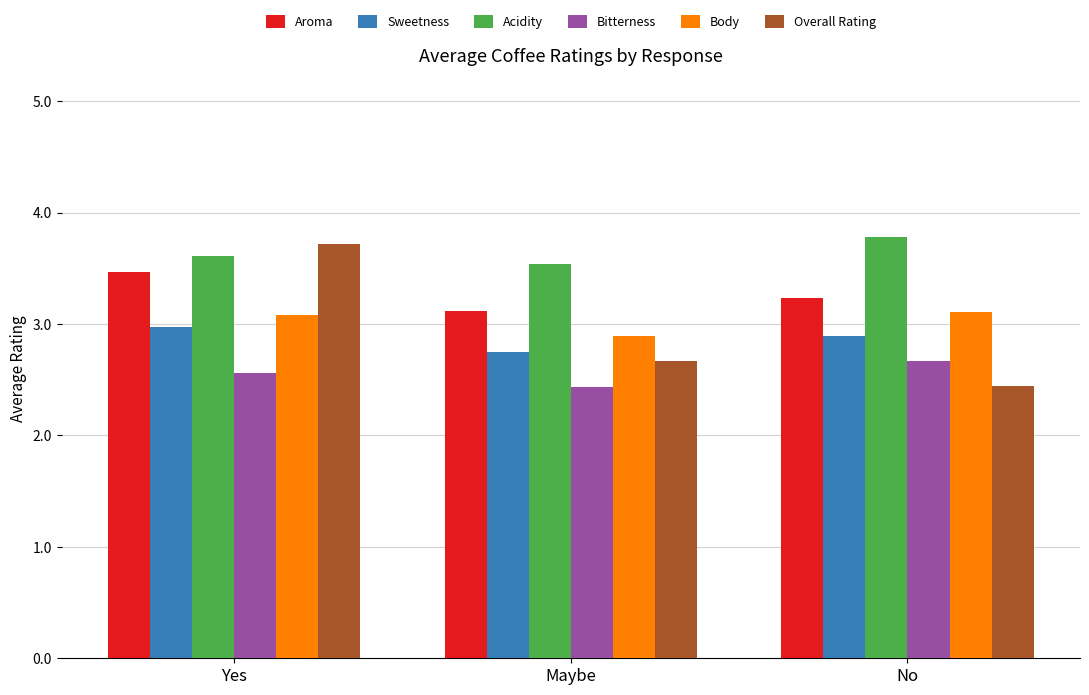

Reading left to right, extract all data points from this chart.

Aroma: 3.5	3.1	3.2
Sweetness: 3.0	2.8	2.9
Acidity: 3.6	3.5	3.8
Bitterness: 2.6	2.4	2.7
Body: 3.1	2.9	3.1
Overall Rating: 3.7	2.7	2.4